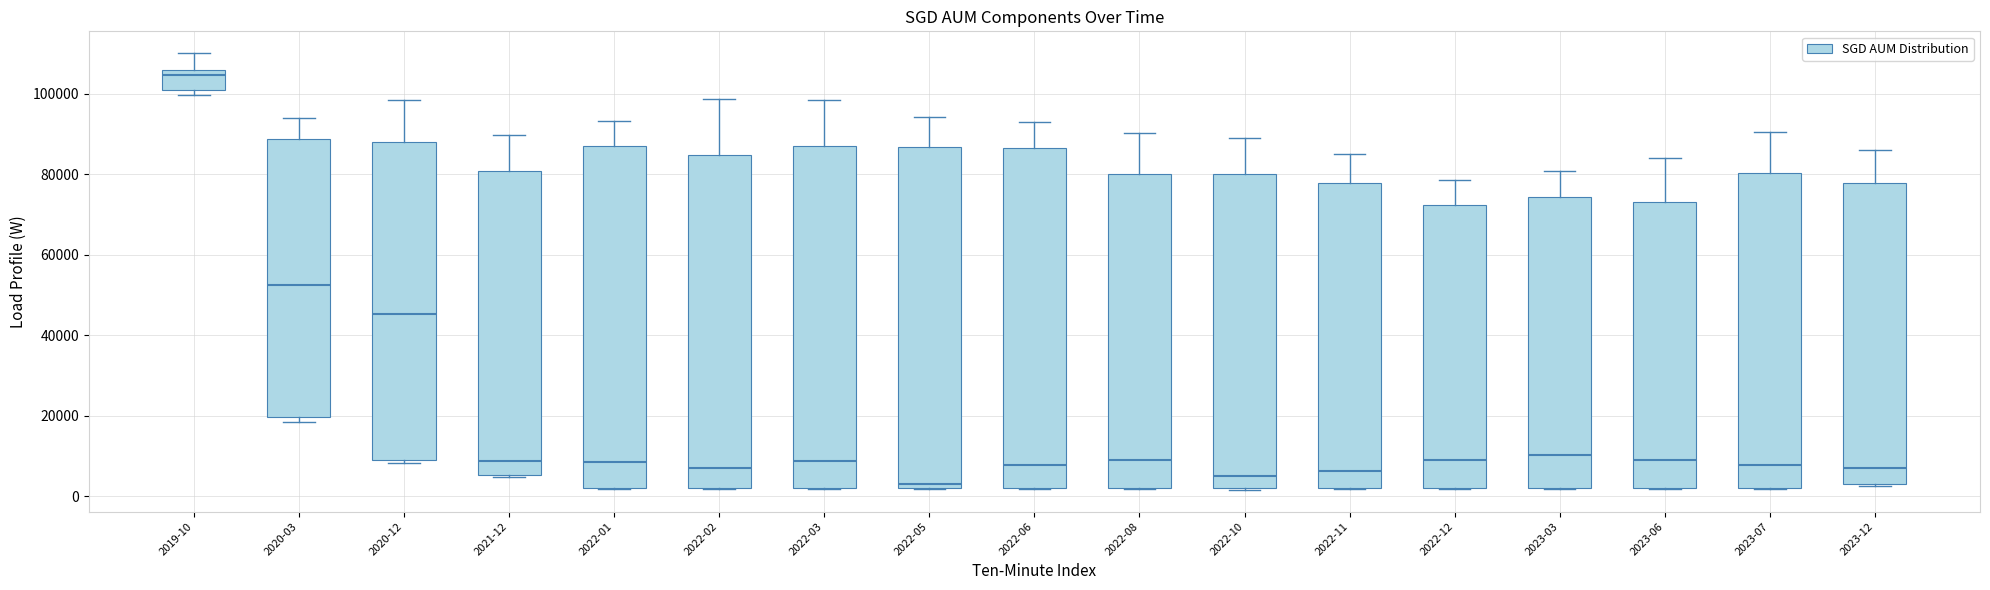

Where does the upper whisker of the box for 2023-06 end on the y-axis? The values are not printed on the chart, so give them approximately, as read against the axis.

84000